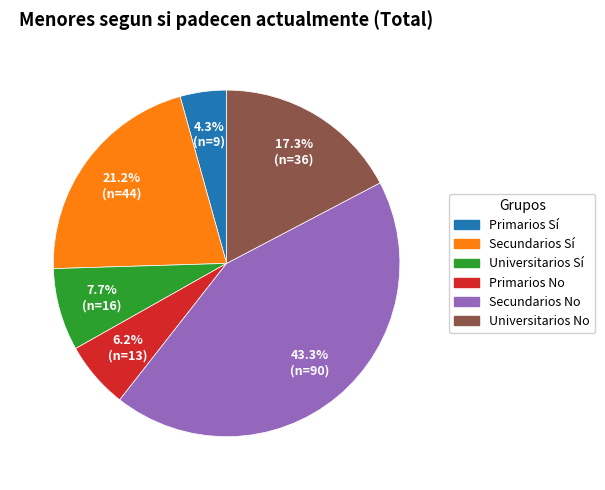

Combined, do Primarios No and Primarios Sí account for over 50%?

No